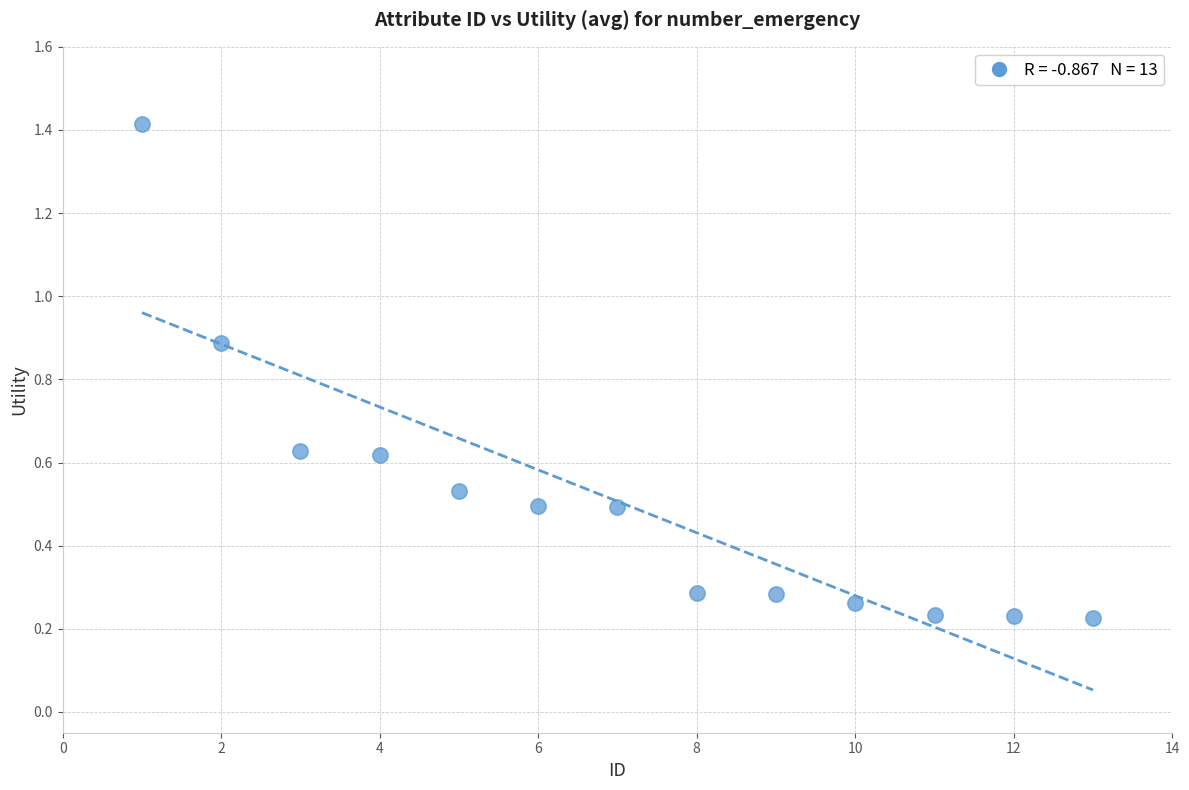

What is the range of Y values (max minus min)?

1.2